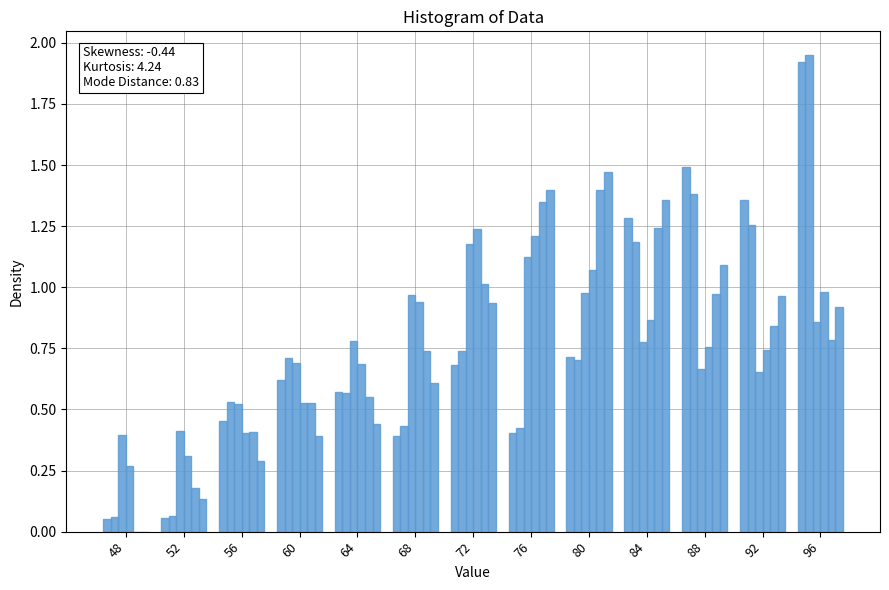

The second boy series shows 0.3 at 92. True or false?

False